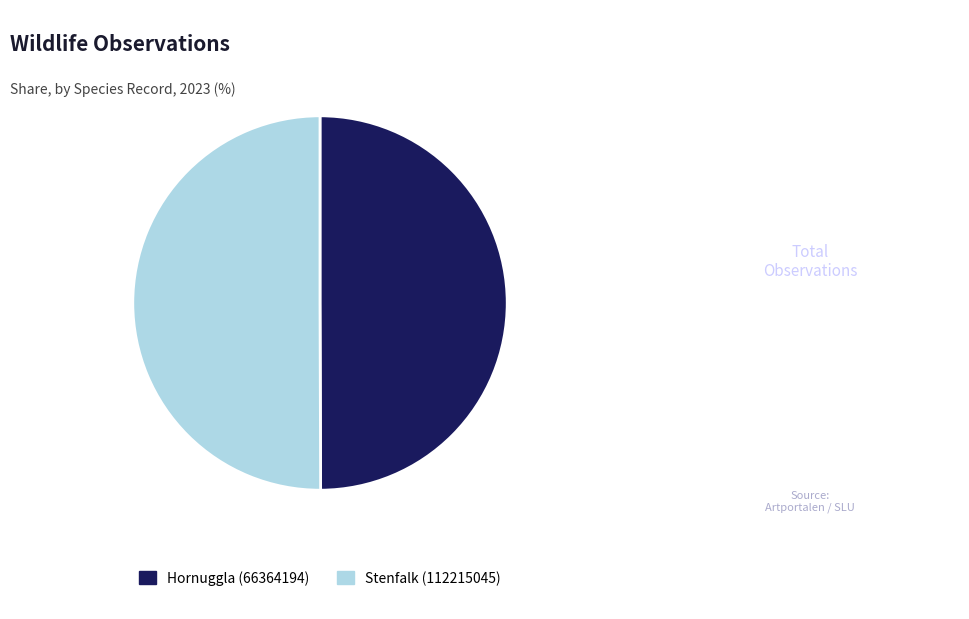

How many segments does this pie chart have?

2